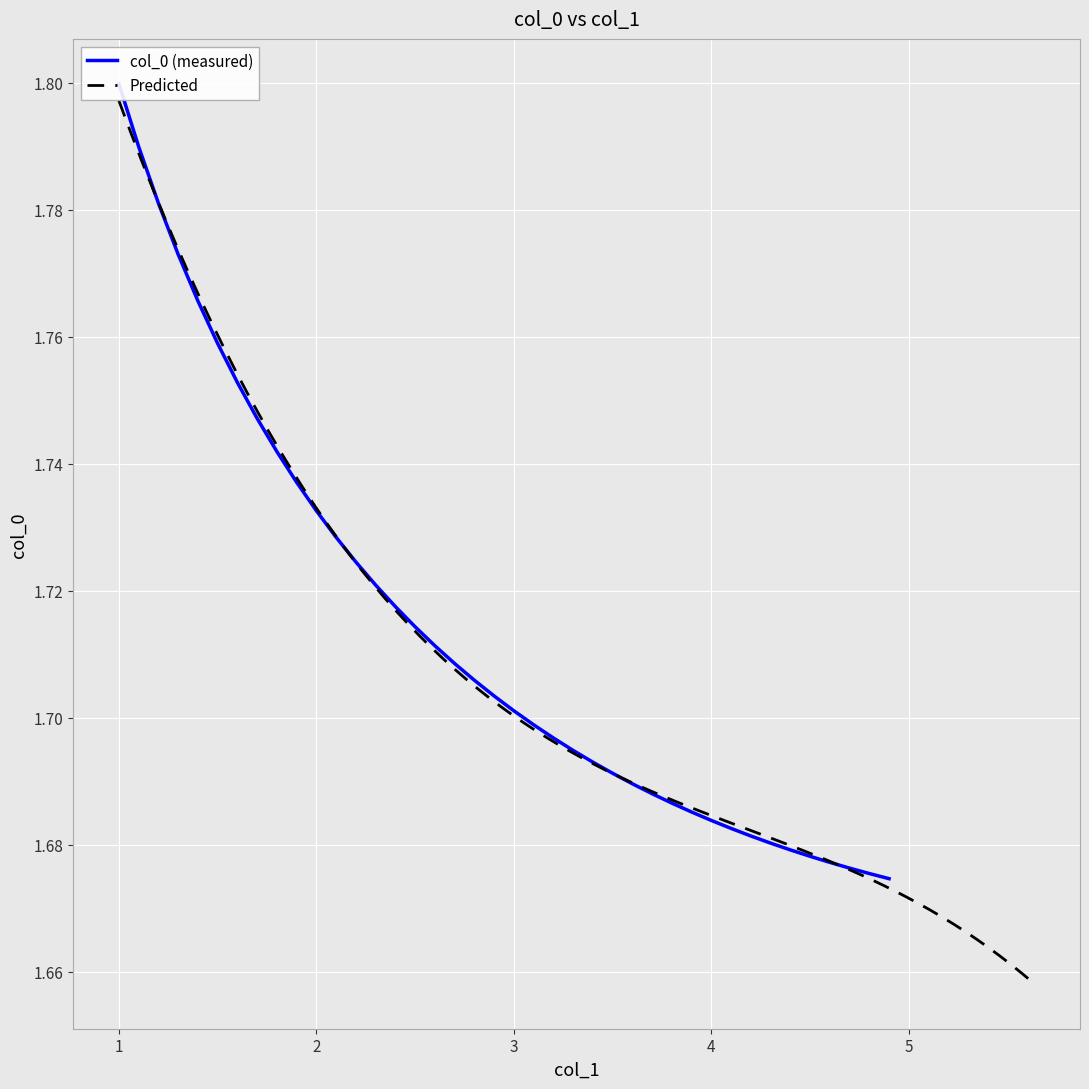

Reading left to right, extract all data points from this chart.

1.8	1.8	1.8	1.8	1.8	1.8	1.8	1.7	1.7	1.7	1.7	1.7	1.7	1.7	1.7	1.7	1.7	1.7	1.7	1.7	1.7	1.7	1.7	1.7	1.7	1.7	1.7	1.7	1.7	1.7	1.7	1.7	1.7	1.7	1.7	1.7	1.7	1.7	1.7	1.7